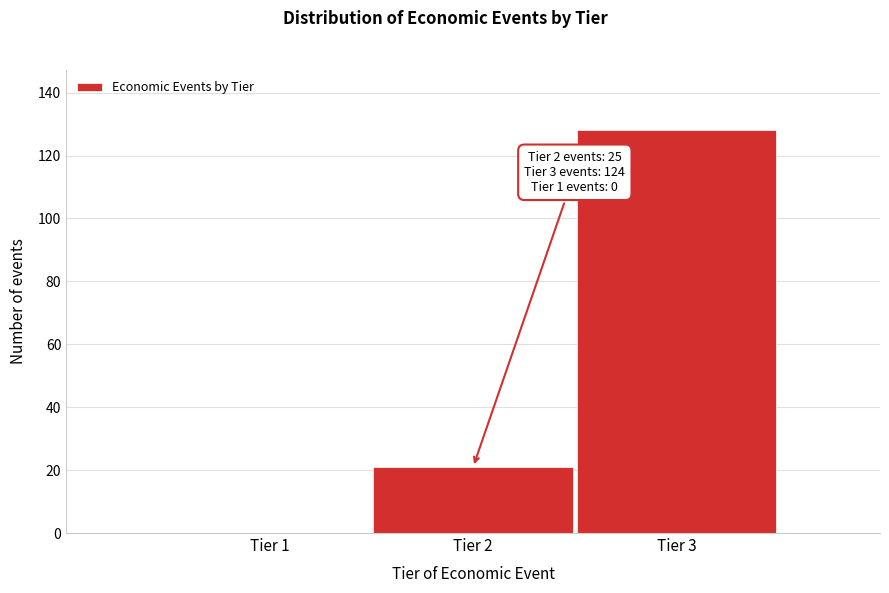

Which range on the x-axis has the tallest bar?

2.5 to 3.5